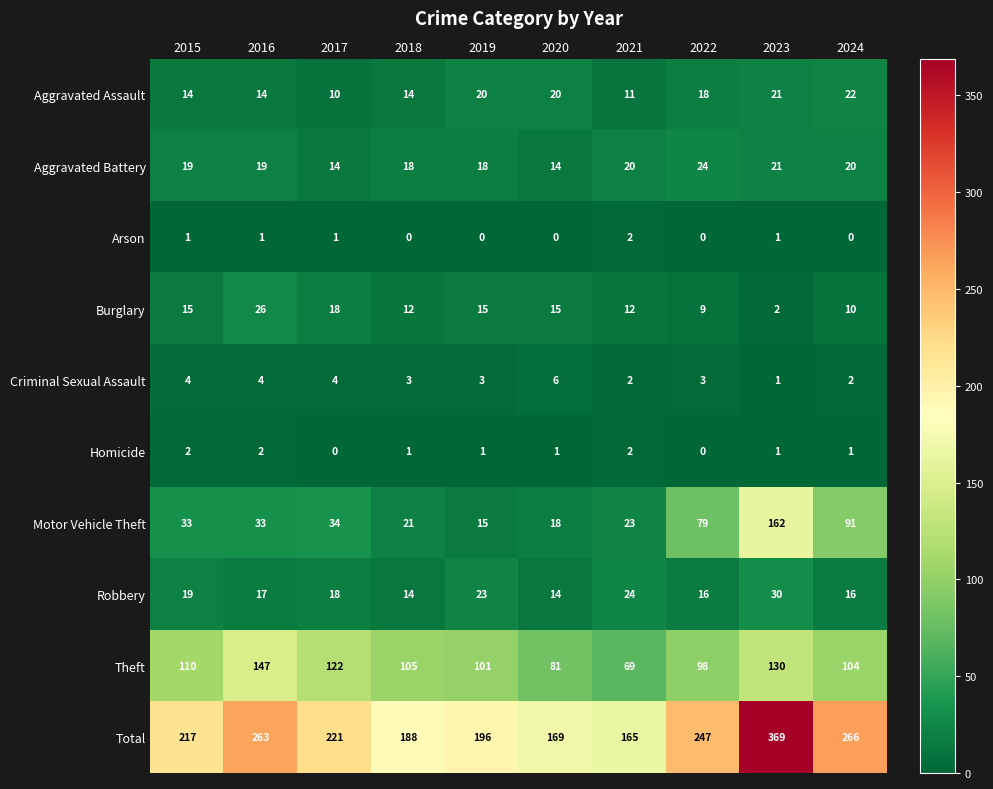

What is the difference between the Aggravated Assault values at 2020 and 2015?

6